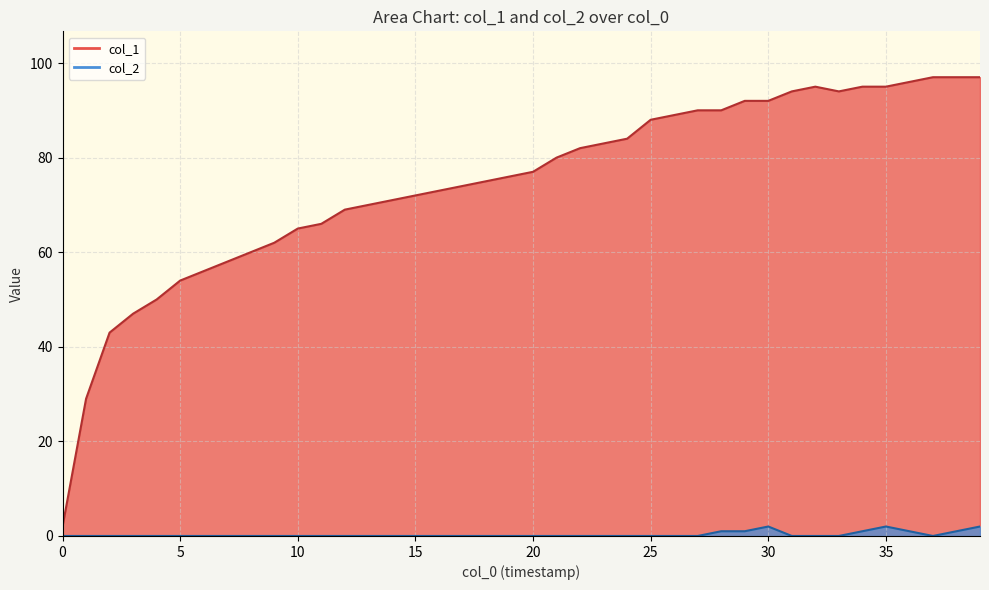

At how many categories does at least one series exceed 50?

35